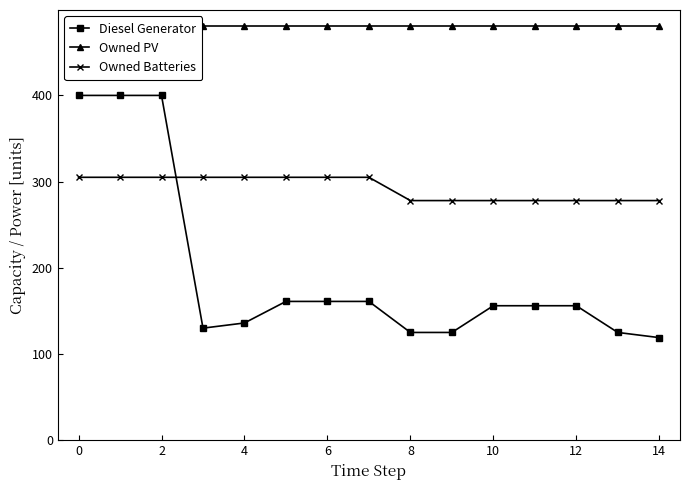

True or false: Diesel Generator has a value of 400 at 0.

True